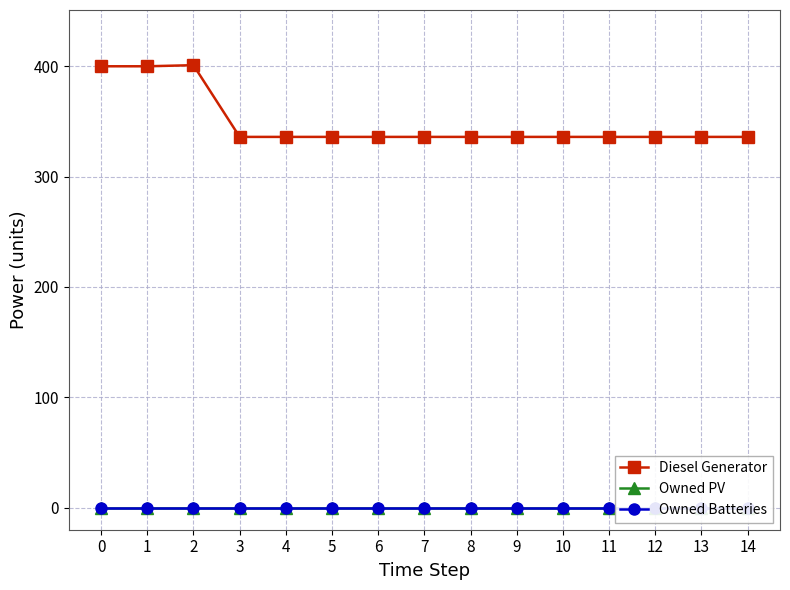

True or false: Diesel Generator has a value of 336 at 6.

True